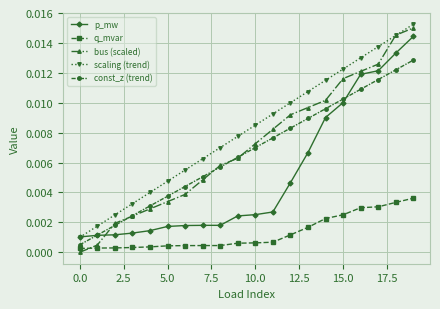

How many lines are shown in the chart?

5